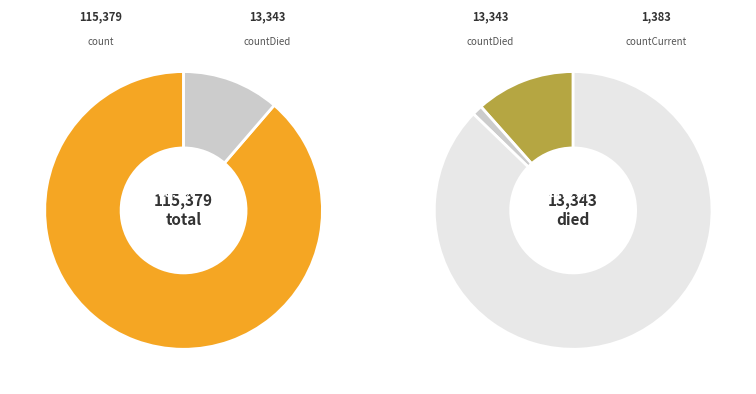

What percentage do countCurrent and count together represent?

89.7%